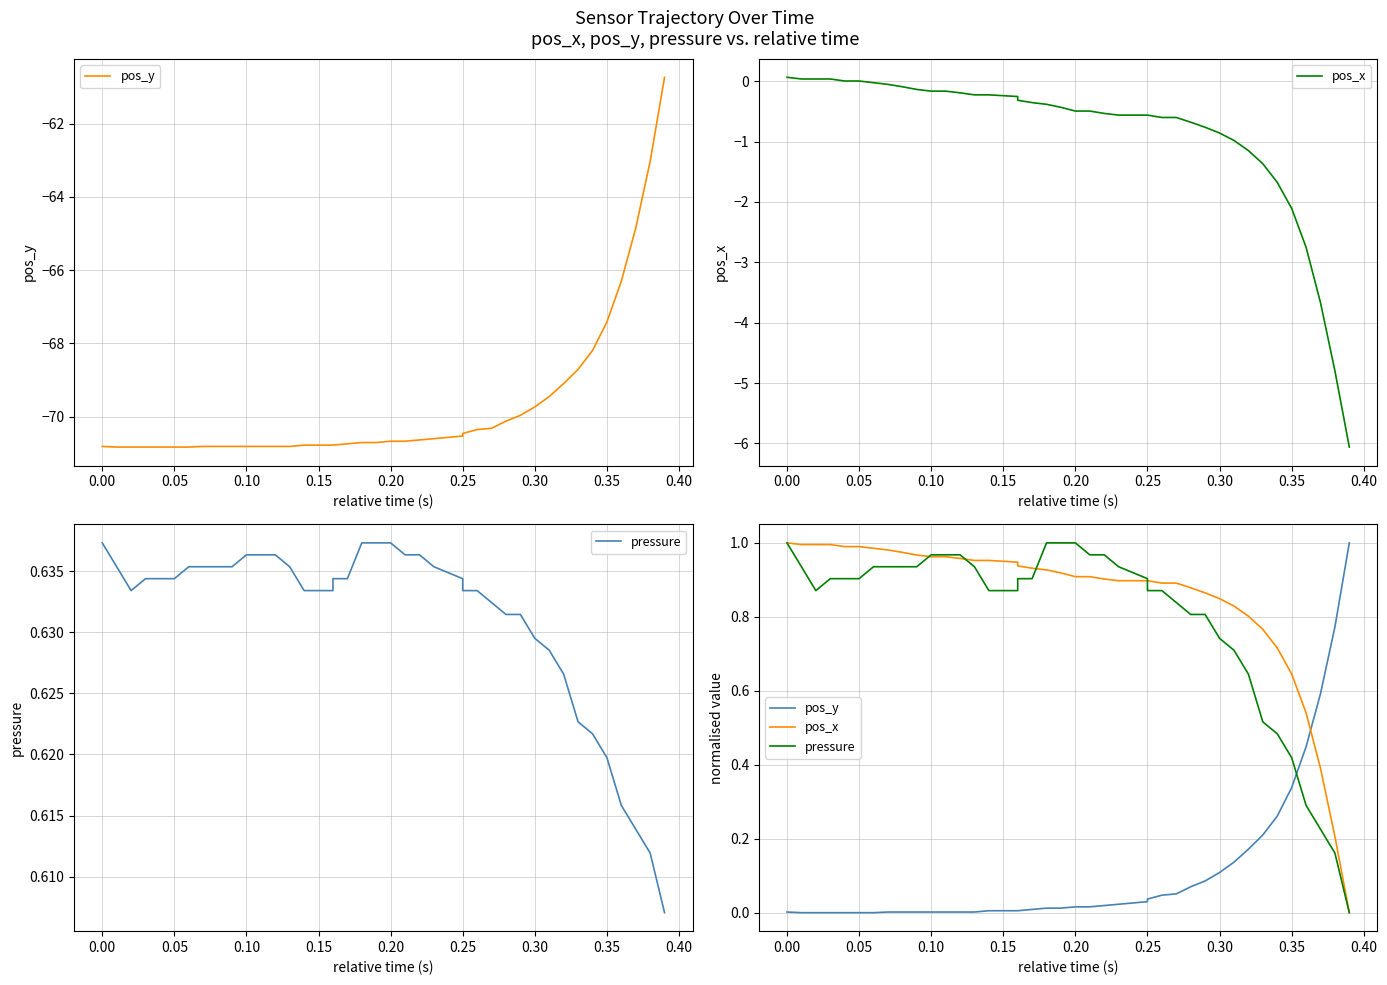

Which series has the widest spread of values?

pos_y